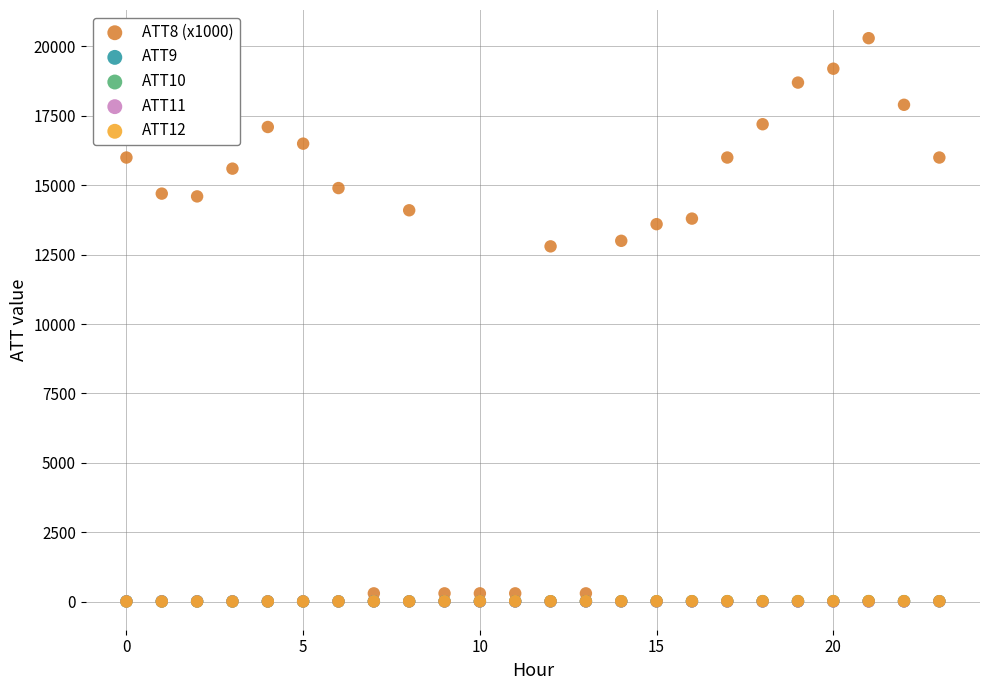

What are all the series names shown in the legend?

ATT8 (x1000), ATT9, ATT10, ATT11, ATT12